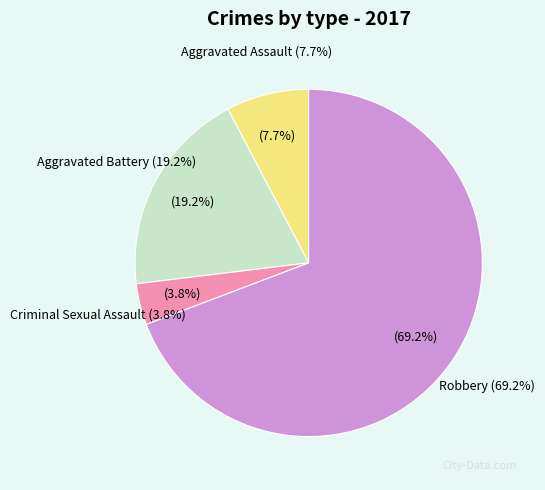

What portion of the pie excludes Robbery?

30.8%